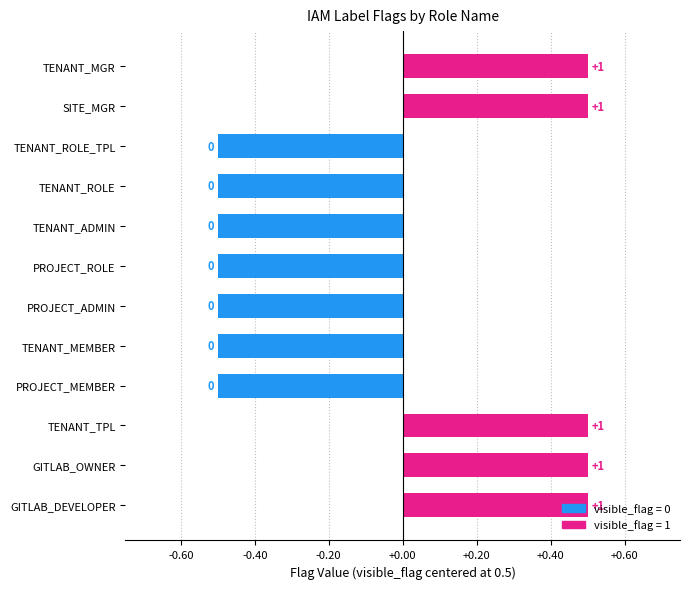

How many bars are there in total?

12